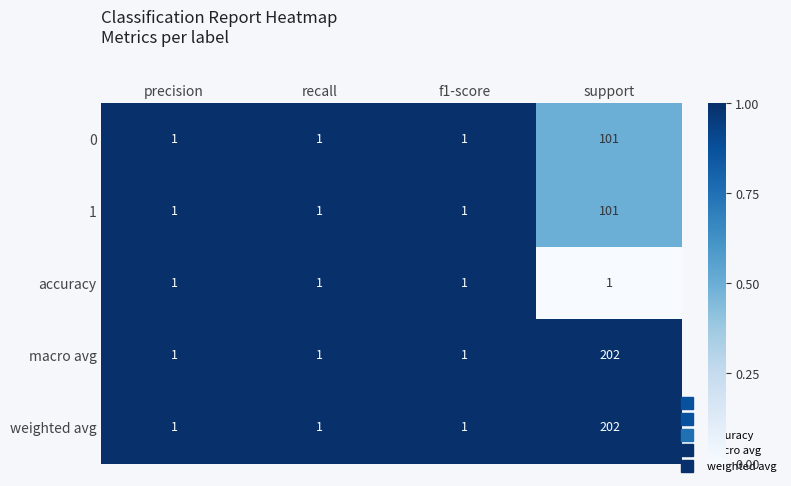

Reading left to right, transcribe all the data shown in this chart.

0: precision=1	recall=1	f1-score=1	support=101
1: precision=1	recall=1	f1-score=1	support=101
accuracy: precision=1	recall=1	f1-score=1	support=1
macro avg: precision=1	recall=1	f1-score=1	support=202
weighted avg: precision=1	recall=1	f1-score=1	support=202